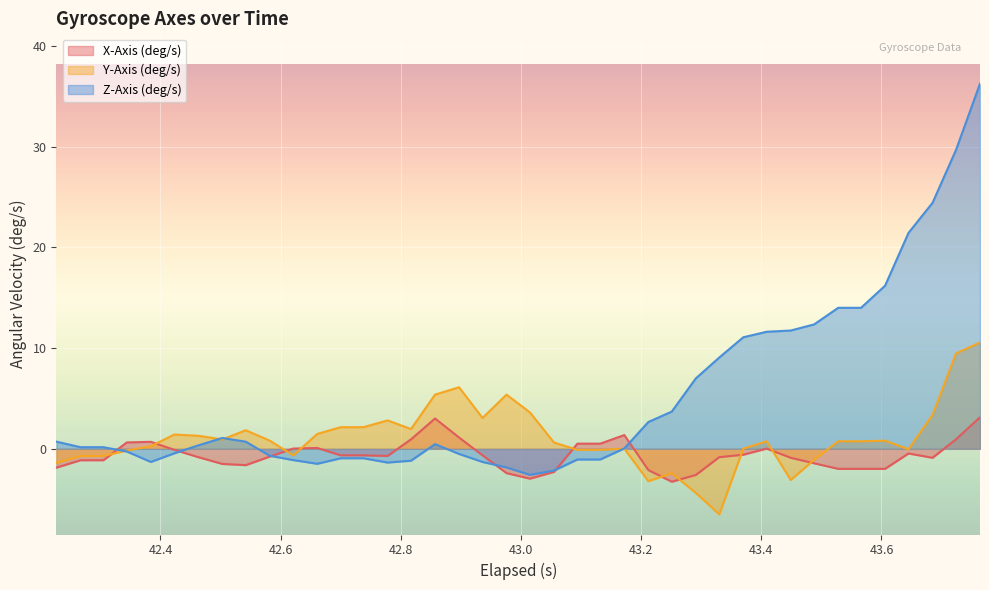

Which series has the largest total across all categories?

Z-Axis (deg/s)